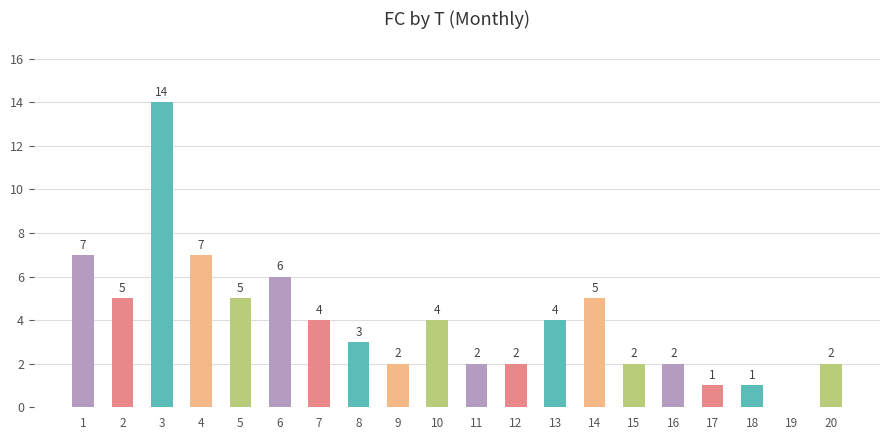

The chart shows a value of 4 at 10. True or false?

True